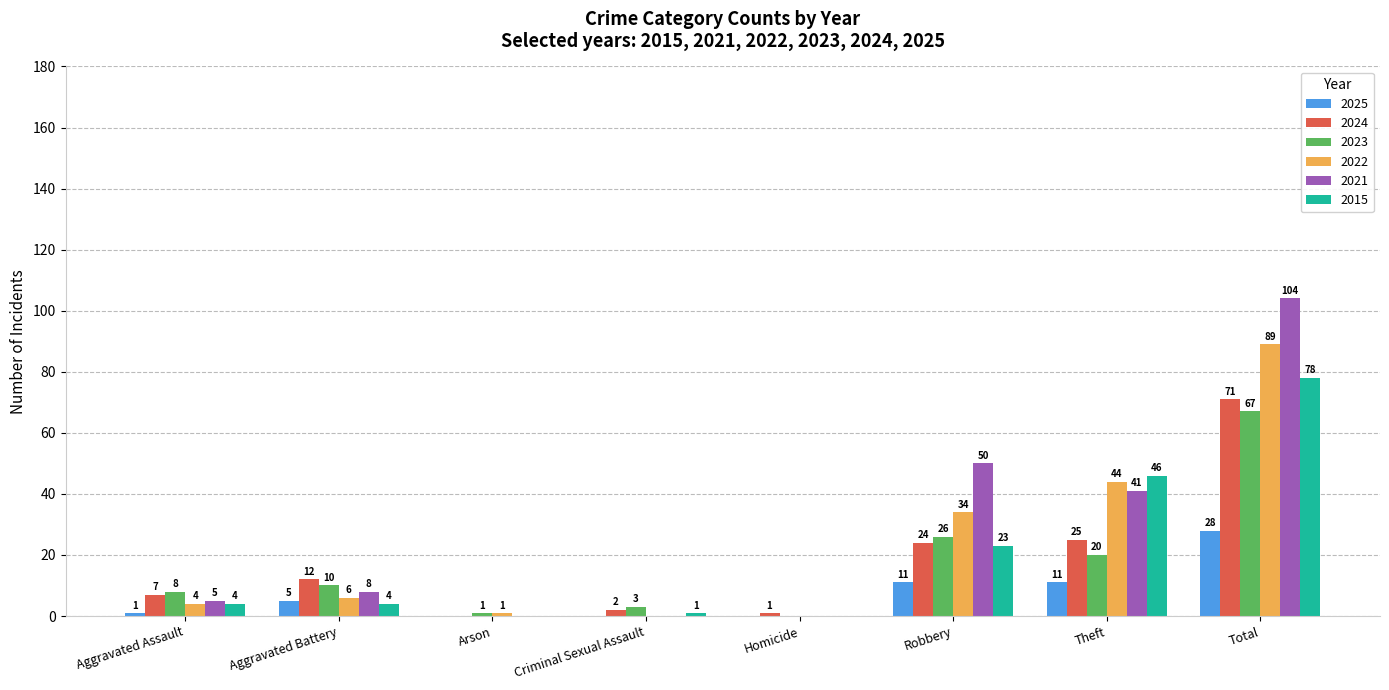

Which series has the largest total across all categories?

2021